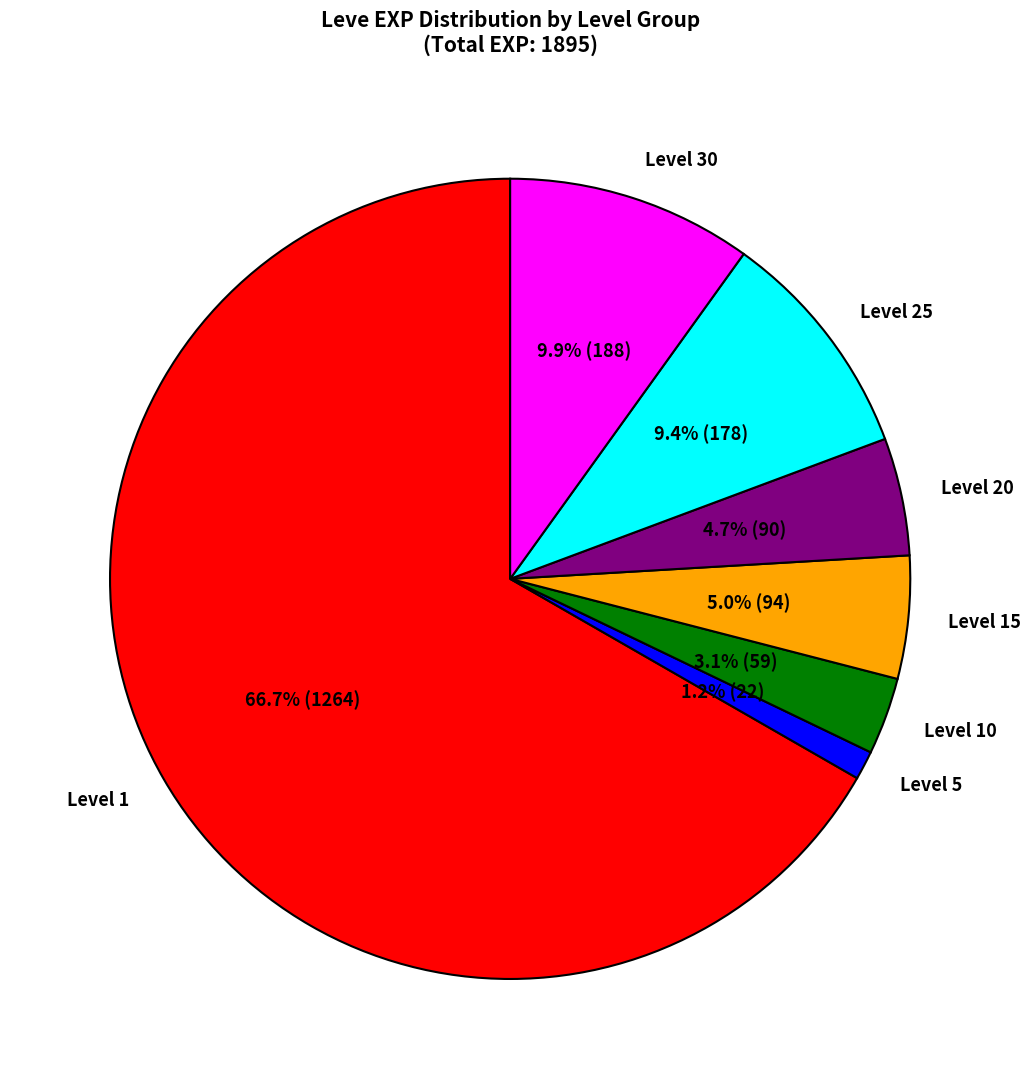

Which category has the smallest portion of the pie?

Level 5